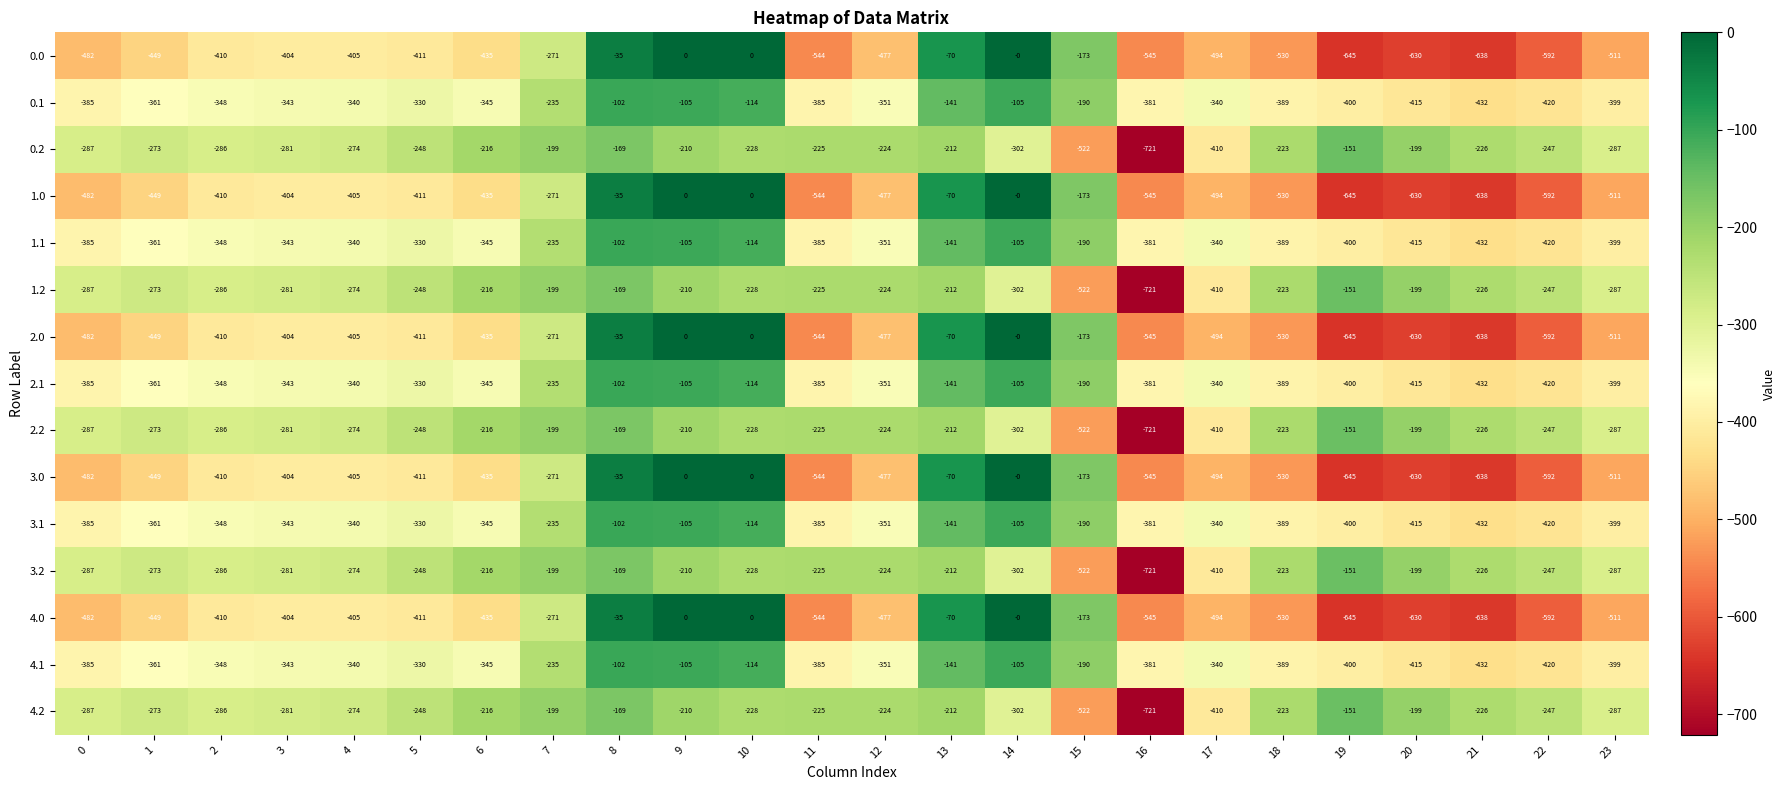

How many data points in 0.2 are less than -228?

12